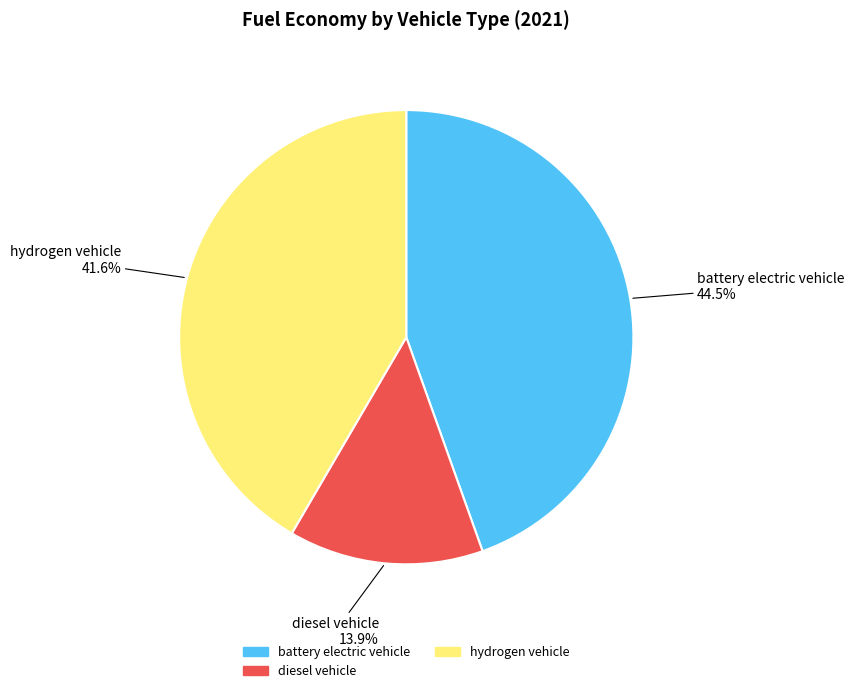

To the nearest percent, what is the combined percentage of battery electric vehicle and hydrogen vehicle?

86%